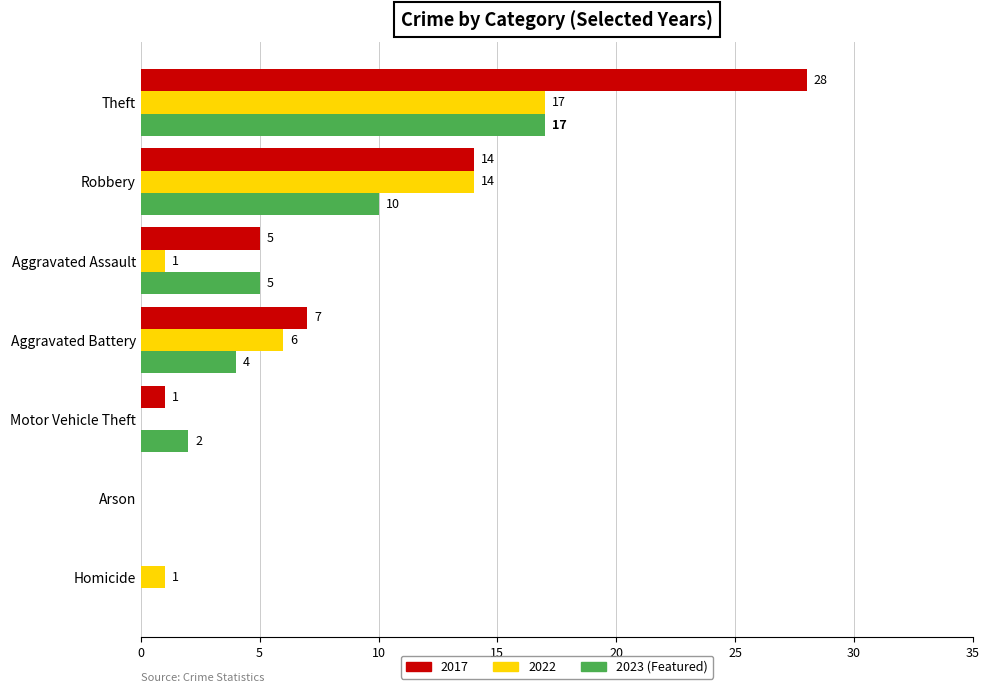

Is it true that 2022 equals 7 at Robbery?

False